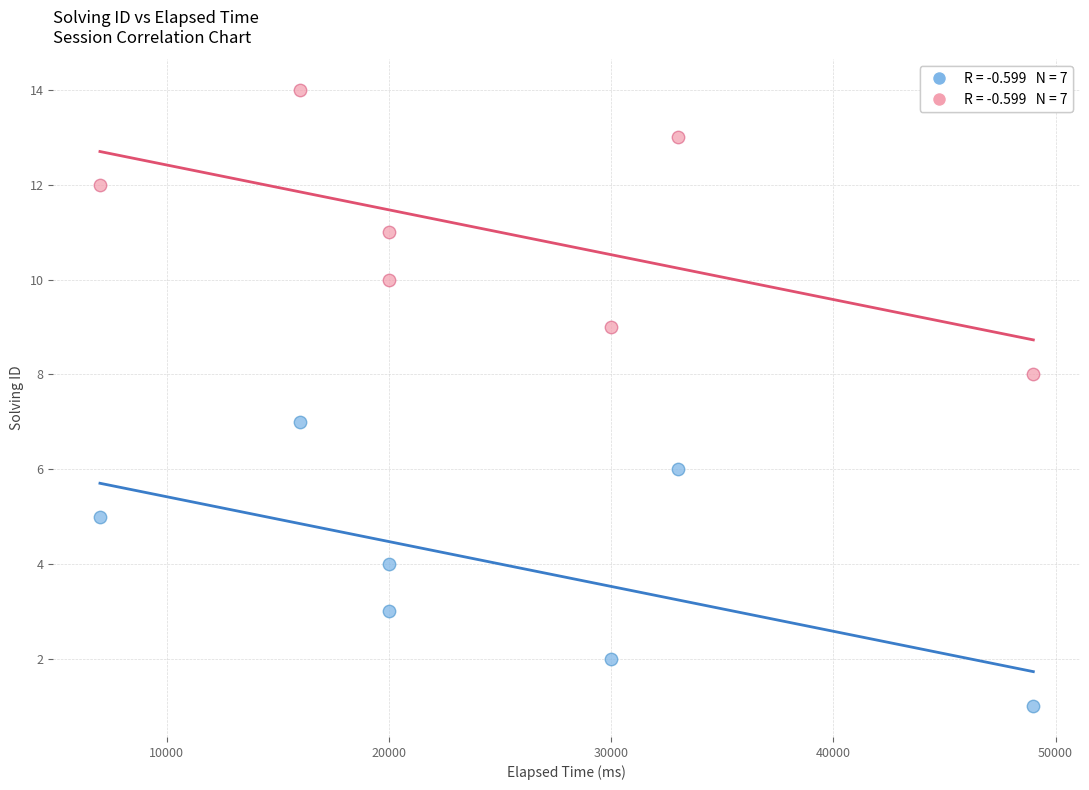

Across all data points, what is the range of Y values (max minus min)?

13